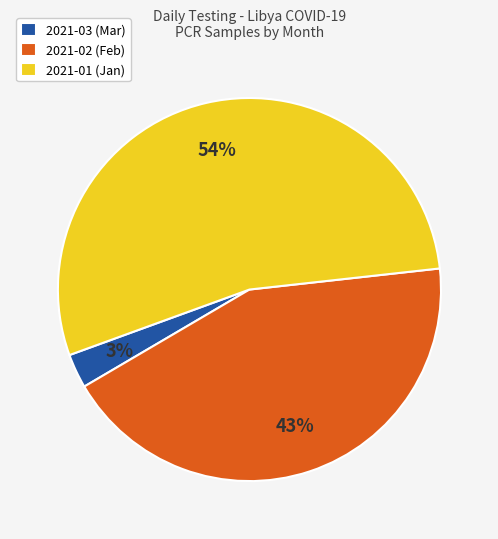

What percentage is the 2021-02 (Feb) slice, to the nearest percent?

43%